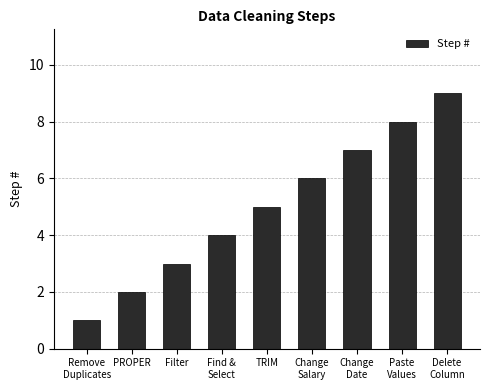

What is the label of the 5th bar from the right?

TRIM